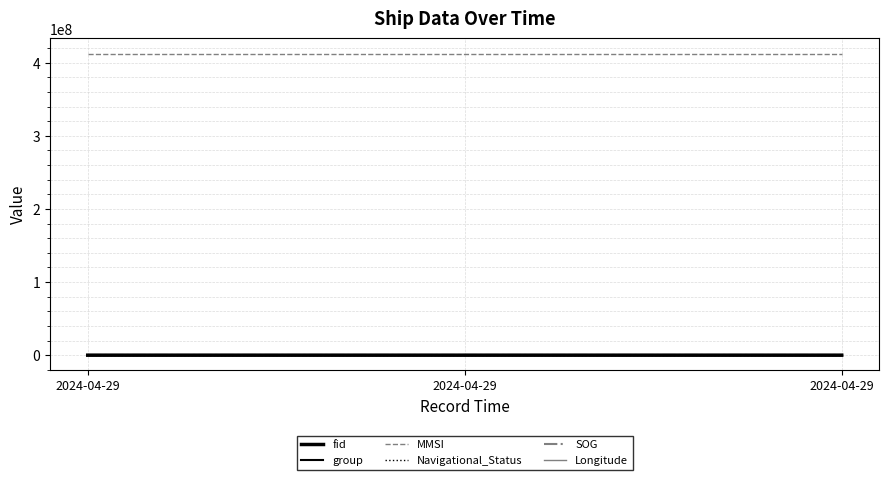

How many lines are shown in the chart?

6